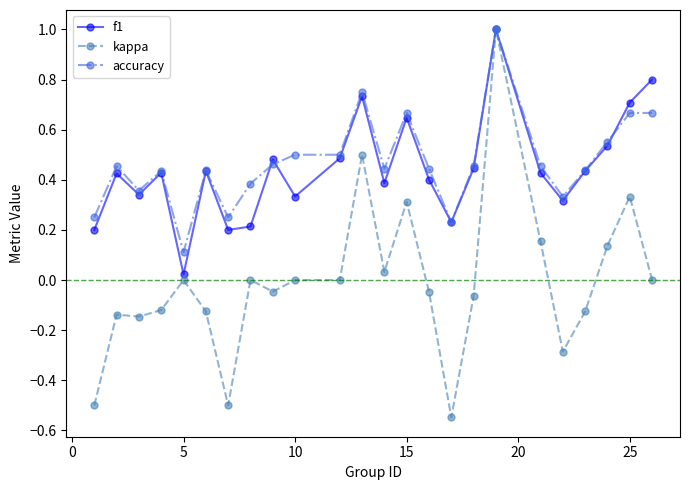

True or false: f1 has more than 2 points higher than both neighbors.

True